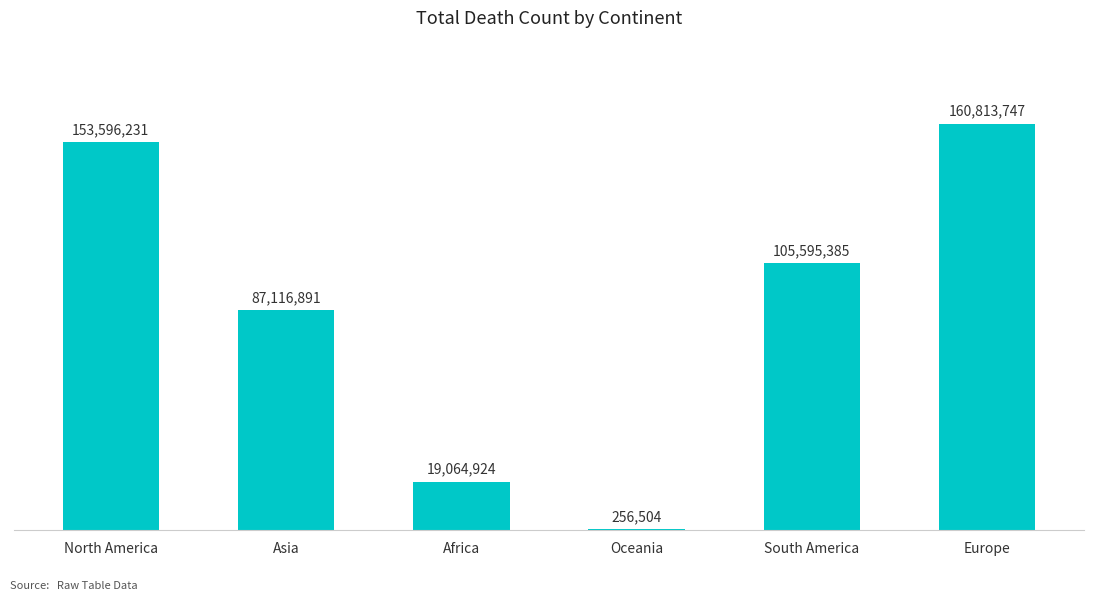

True or false: the data shows 153596231 at North America.

True